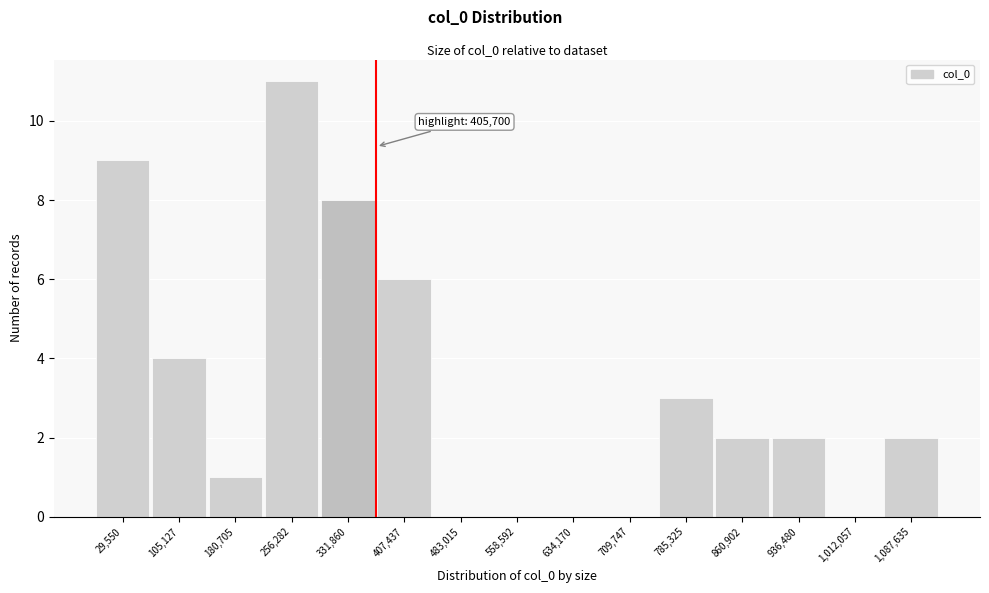

Reading left to right, transcribe all the data shown in this chart.

29,550=9	105,127=4	180,705=1	256,282=11	331,860=8	407,437=6	483,015=0	558,592=0	634,170=0	709,747=0	785,325=3	860,902=2	936,480=2	1,012,057=0	1,087,635=2